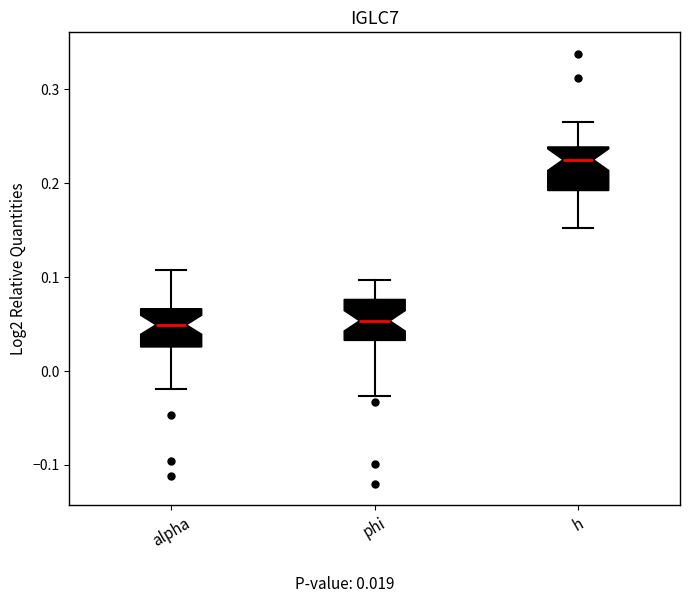

Which box has the highest median line?

h